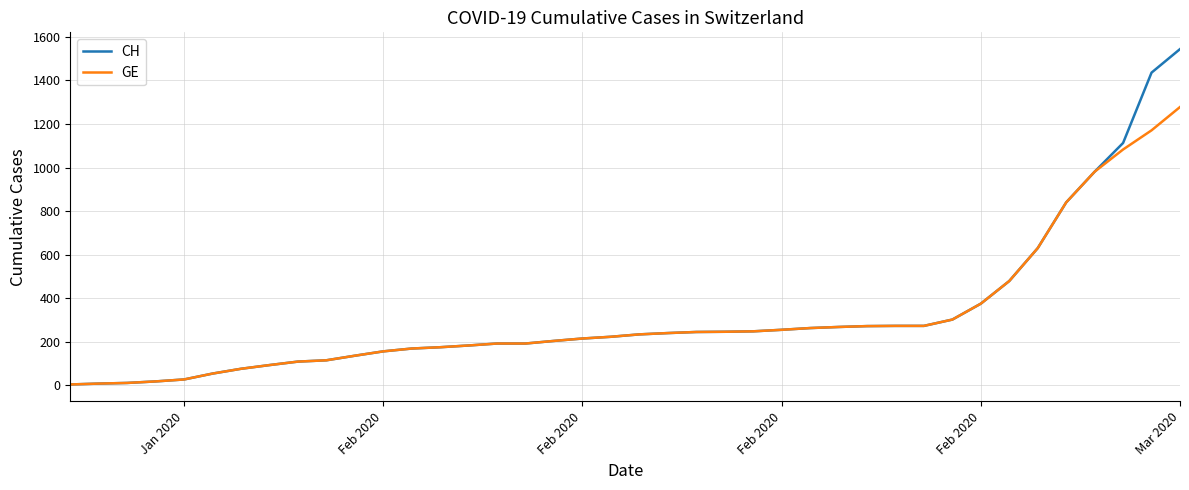

Rank the series by their average value, from lowest to highest.

GE, CH